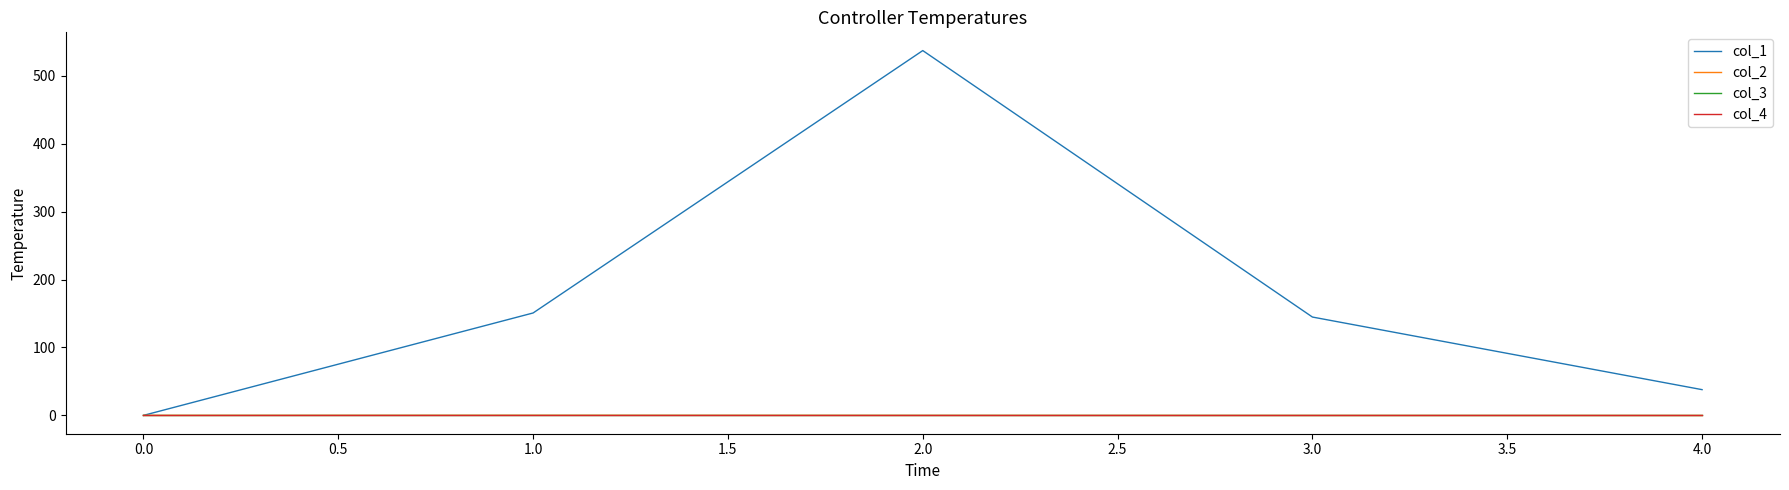

Is this an area chart (filled region under the line)?

No